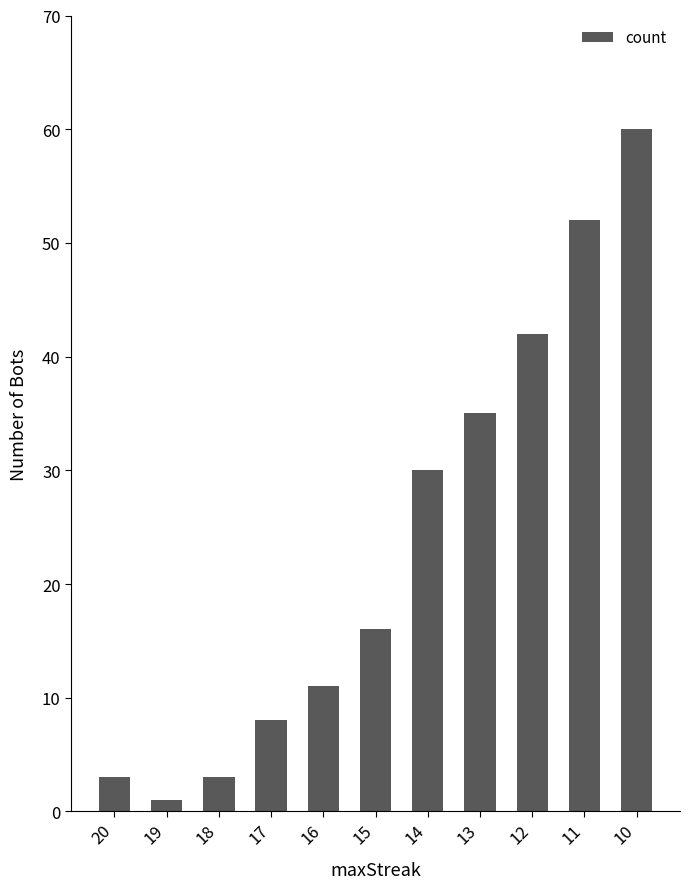

The chart shows a value of 3 at 20. True or false?

True